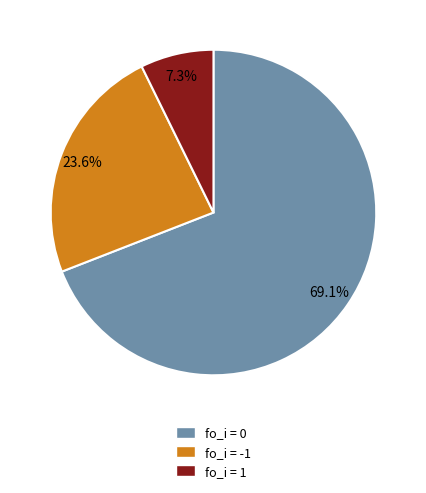

How much of the chart is everything except fo_i = 0?

30.9%